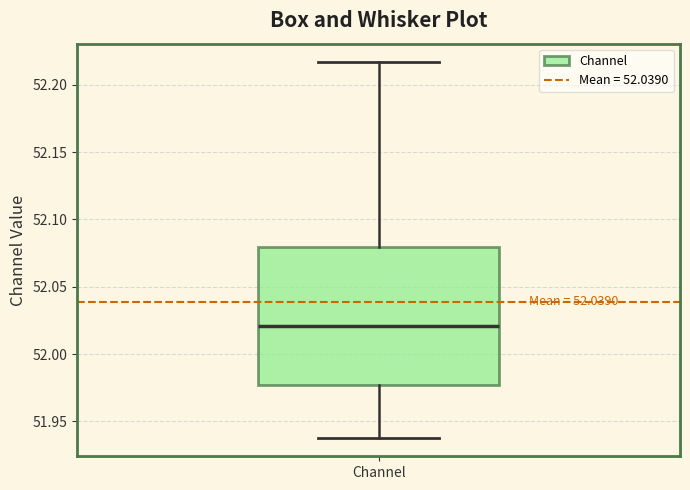

Read this box plot against the y-axis: the position of the median line, the range covered by the box, and the ends of both whiskers. The values are not printed on the chart, so give them approximately, as read against the axis.

median 52.020, box 51.975 to 52.080, whiskers 51.940 to 52.215